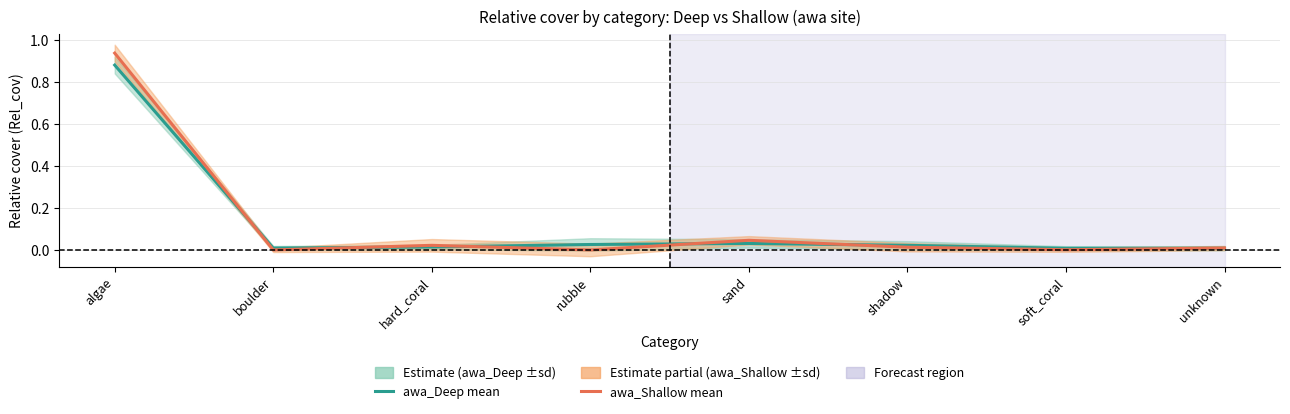

What are all the series names shown in the legend?

awa_Deep mean, awa_Shallow mean